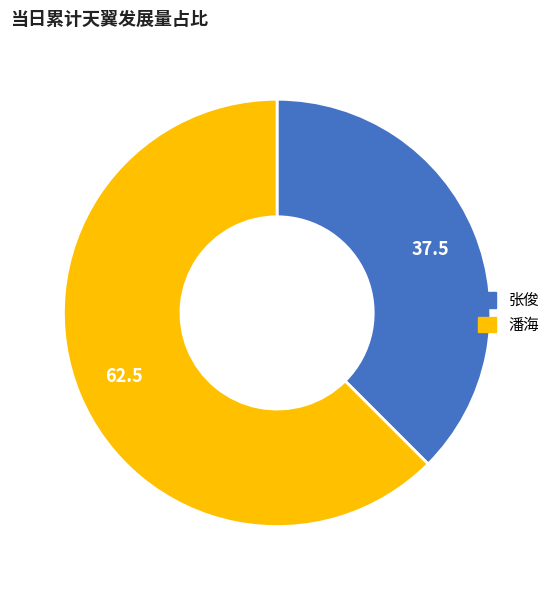

Count the number of slices in the pie.

2